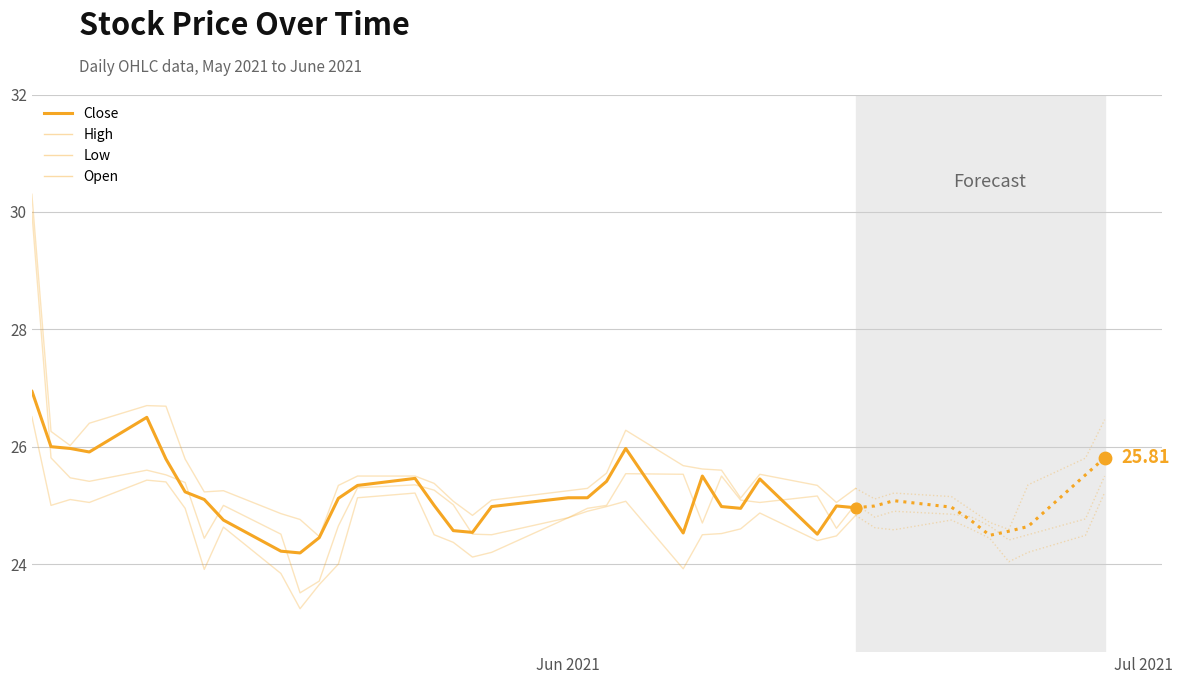

Which series contains the highest Y value?

High